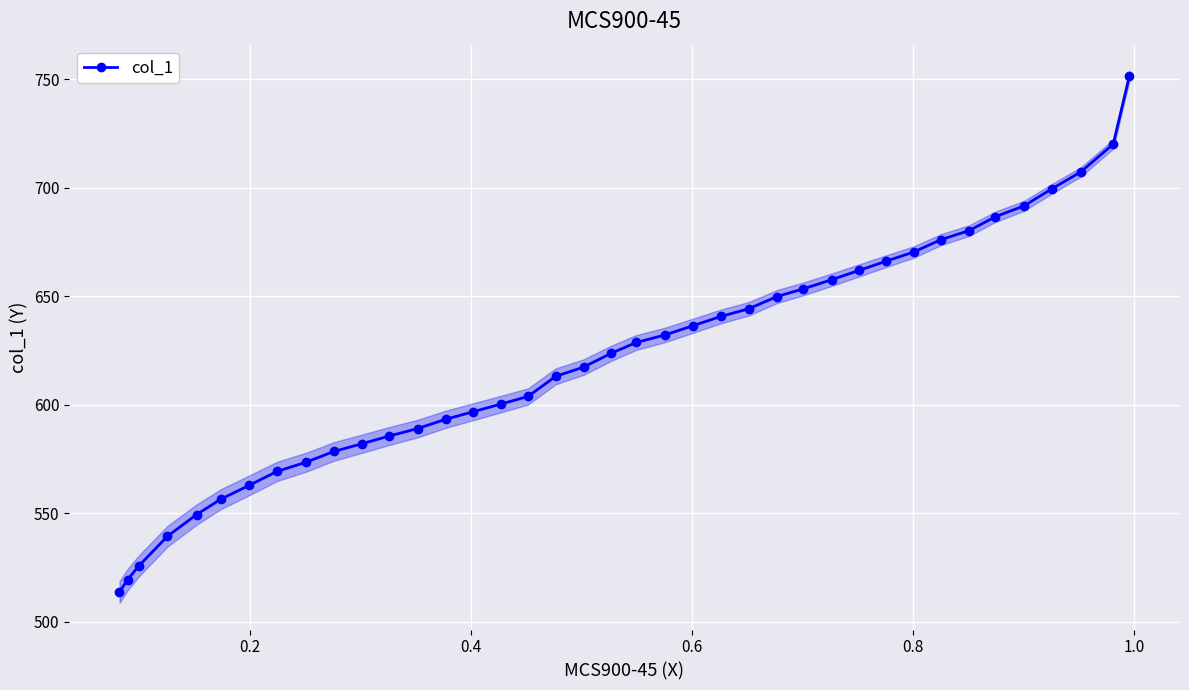

What is the value of the col_1 point at the 15th from the left?

596.8